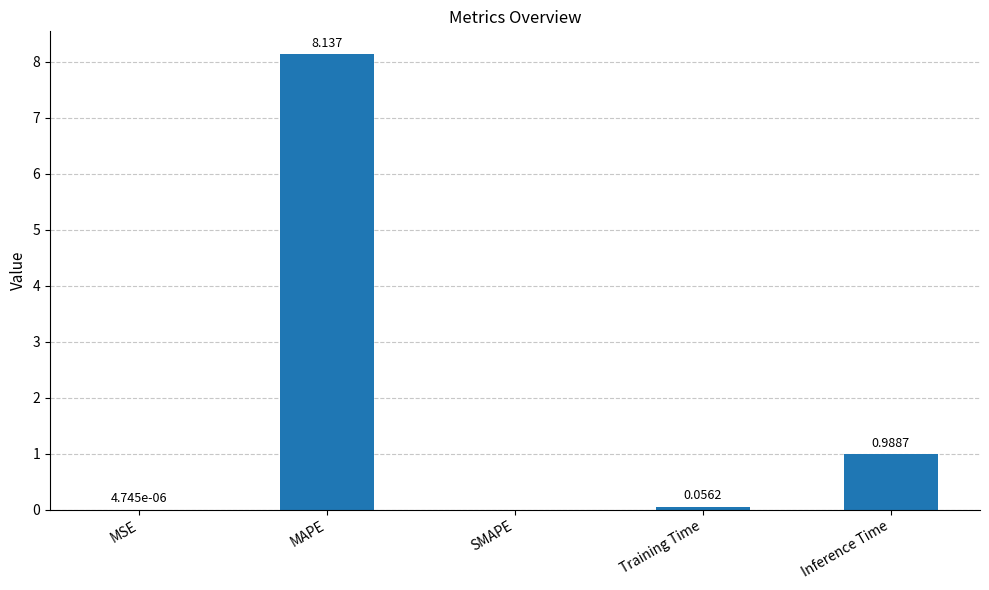

The value at SMAPE is 0.0. True or false?

True